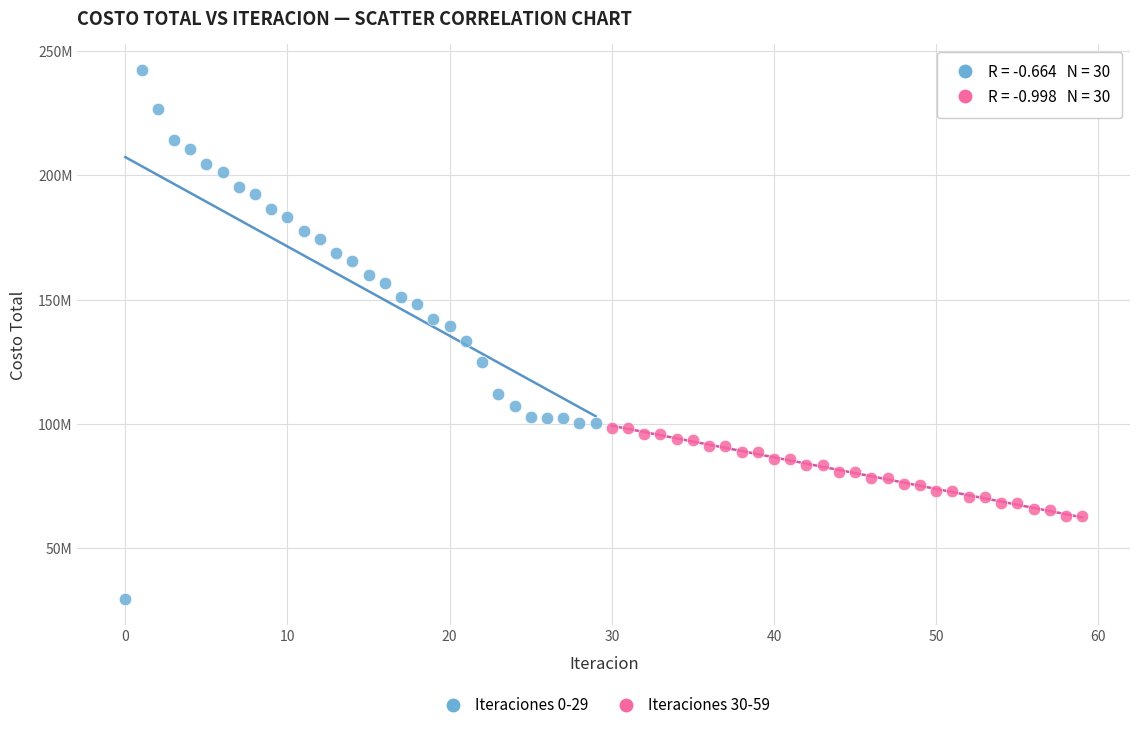

What are all the series names shown in the legend?

Iteraciones 0-29, Iteraciones 30-59